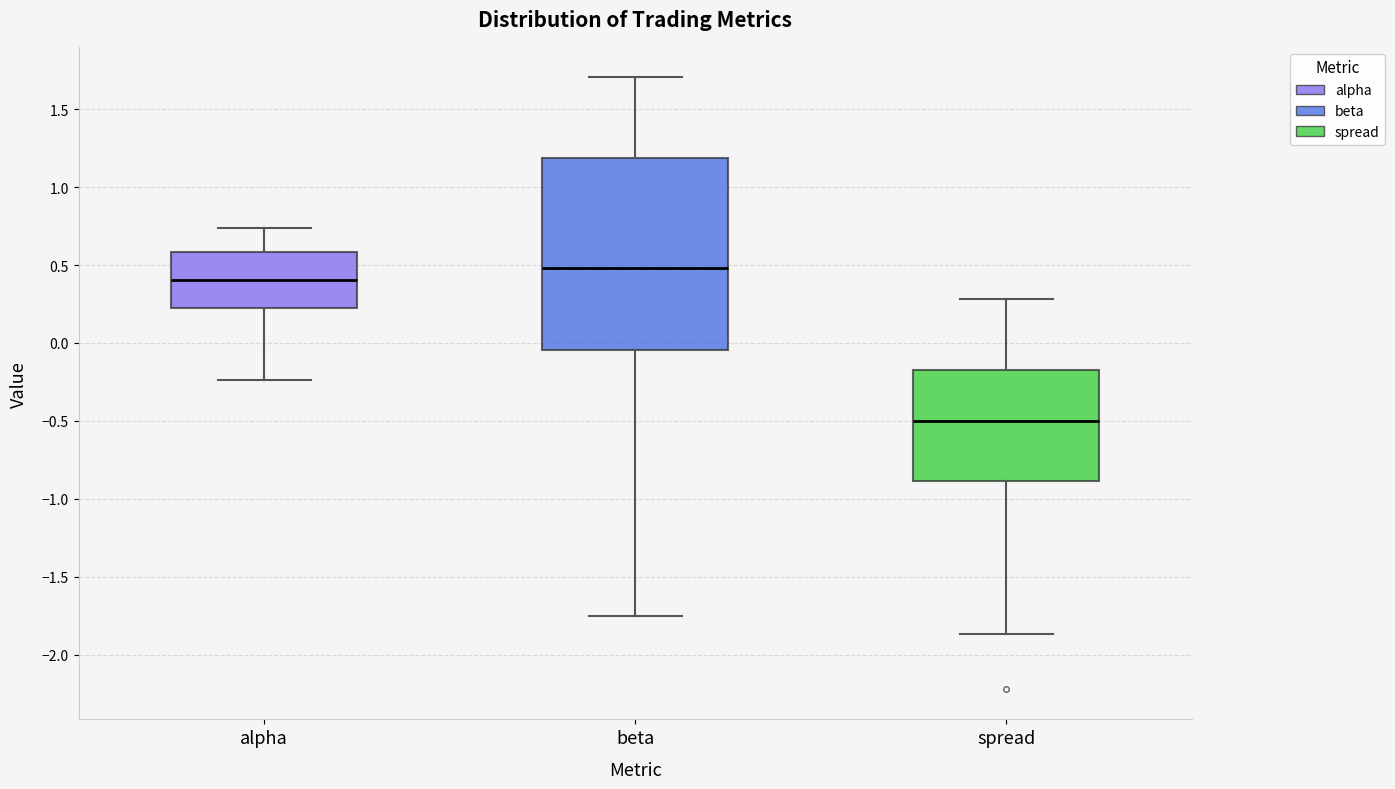

Which box has the highest median line?

beta